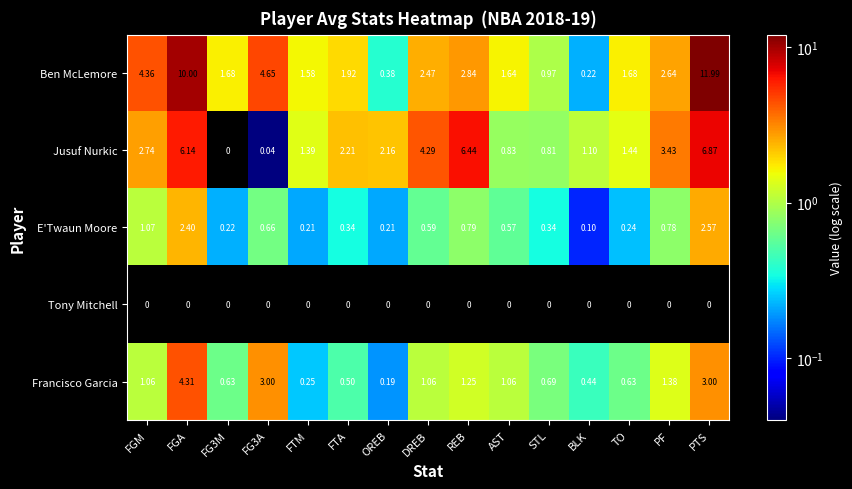

At which label does Ben McLemore first exceed 1?

FGM